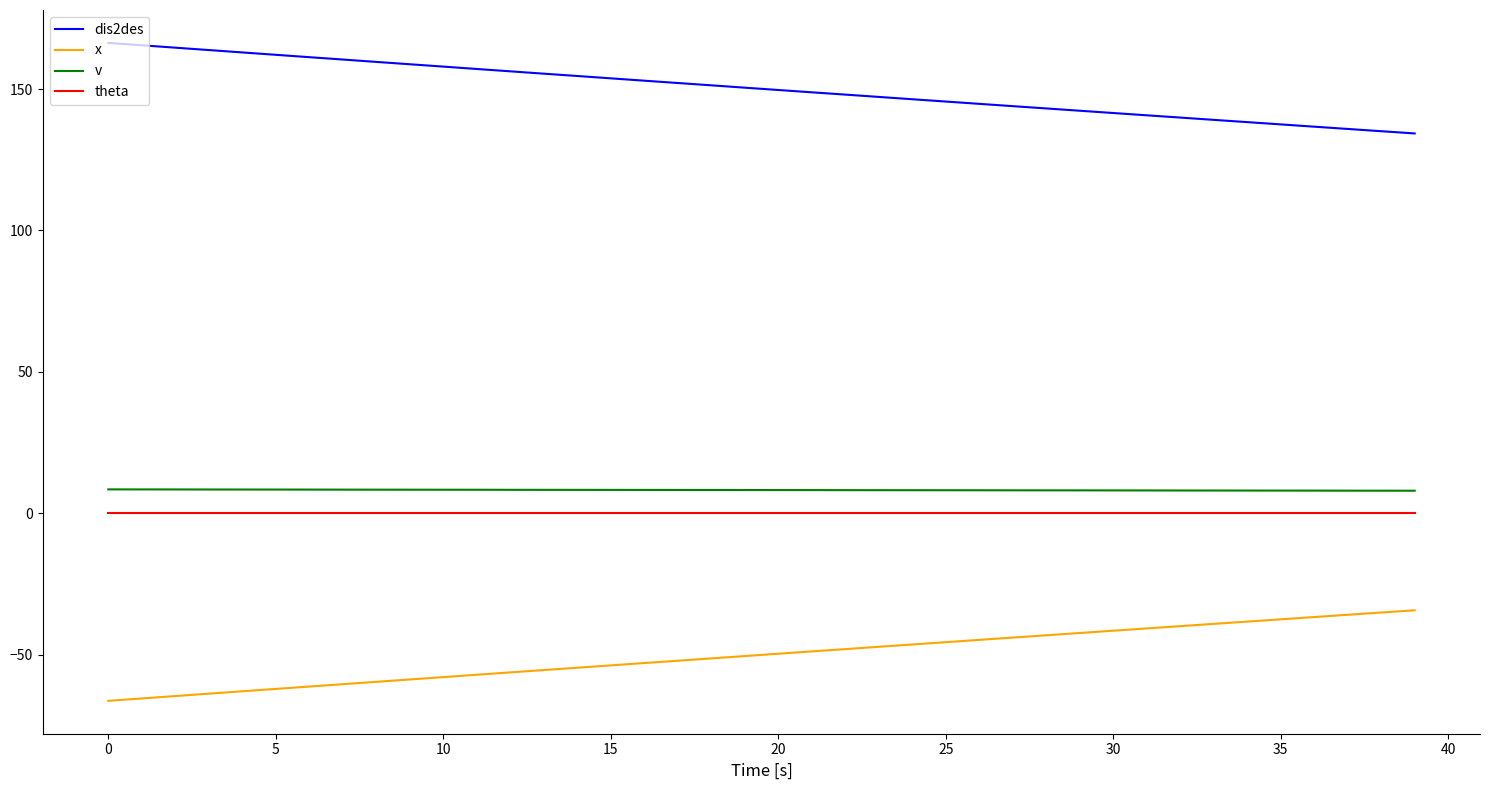

How many lines are shown in the chart?

4